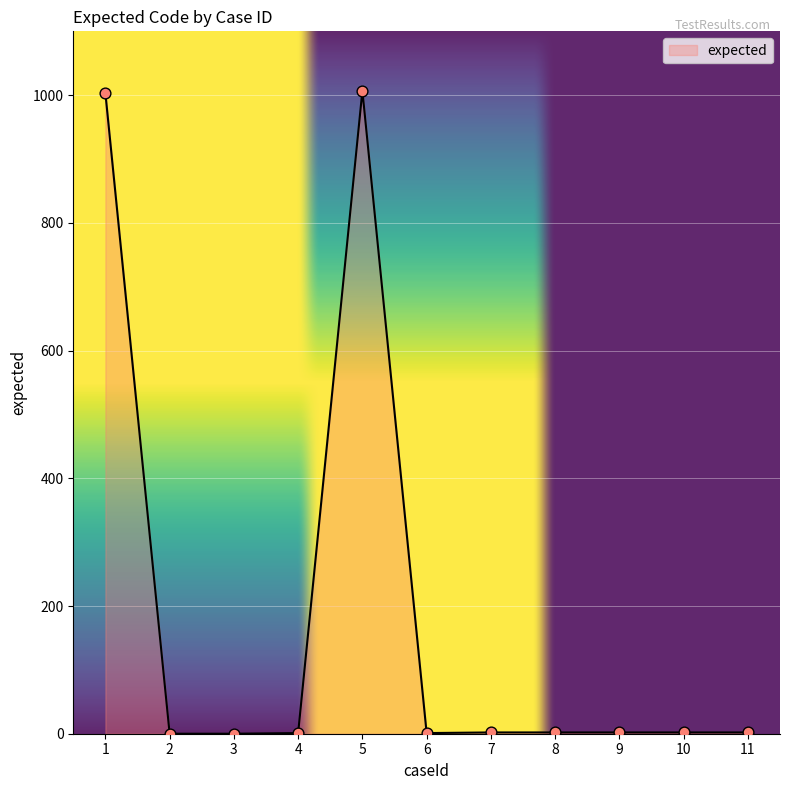

What is the change in value from 2 to 7?

+2